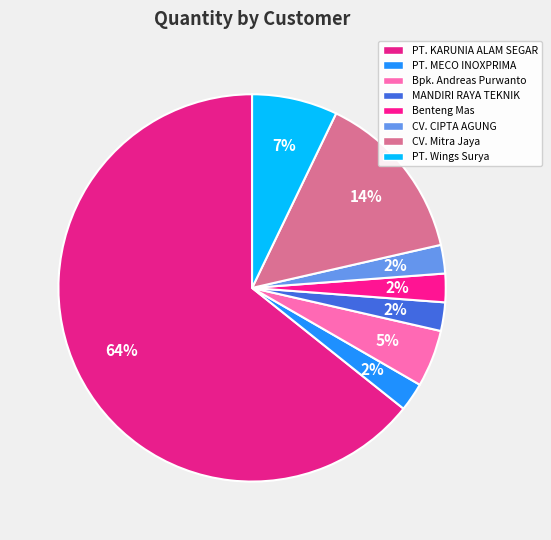

True or false: PT. MECO INOXPRIMA accounts for 15% of the total.

False